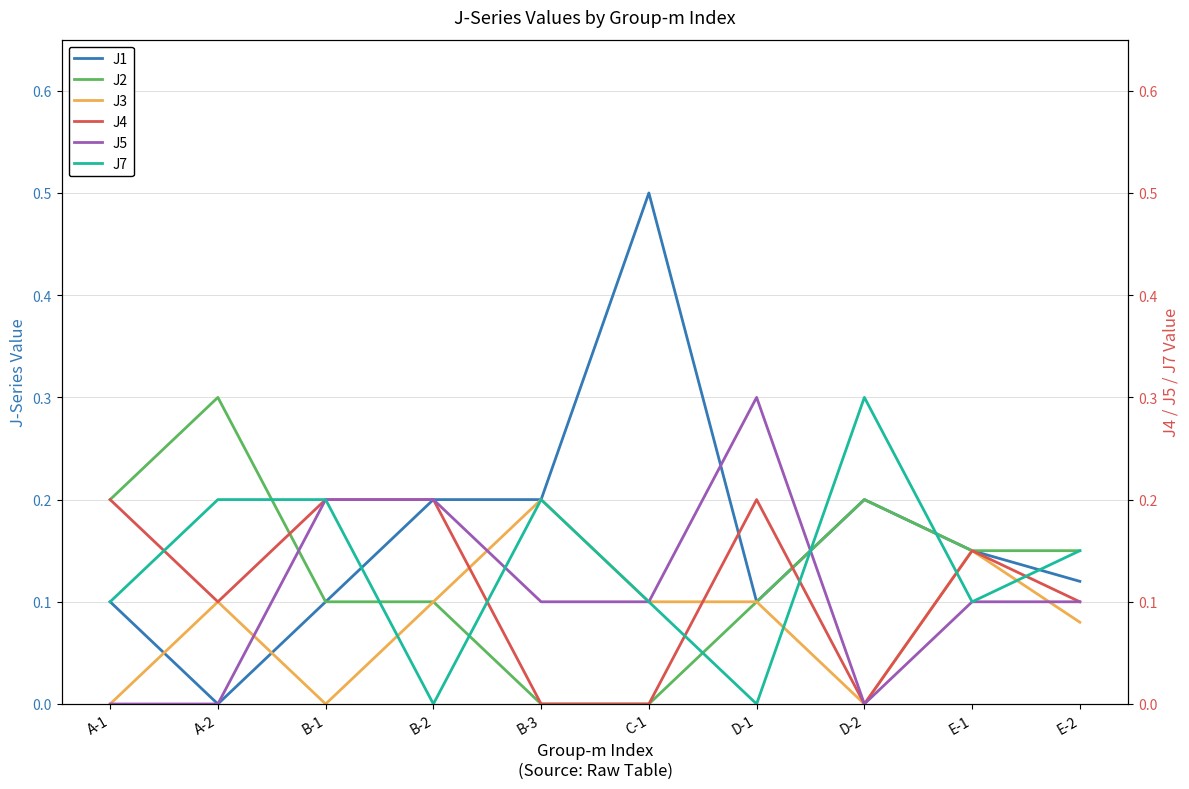

Reading left to right, what are all the values shown in this chart?

J1: 0.1	0.0	0.1	0.2	0.2	0.5	0.1	0.2	0.1	0.1
J2: 0.2	0.3	0.1	0.1	0.0	0.0	0.1	0.2	0.1	0.1
J3: 0.0	0.1	0.0	0.1	0.2	0.1	0.1	0.0	0.1	0.1
J4: 0.2	0.1	0.2	0.2	0.0	0.0	0.2	0.0	0.1	0.1
J5: 0.0	0.0	0.2	0.2	0.1	0.1	0.3	0.0	0.1	0.1
J7: 0.1	0.2	0.2	0.0	0.2	0.1	0.0	0.3	0.1	0.1